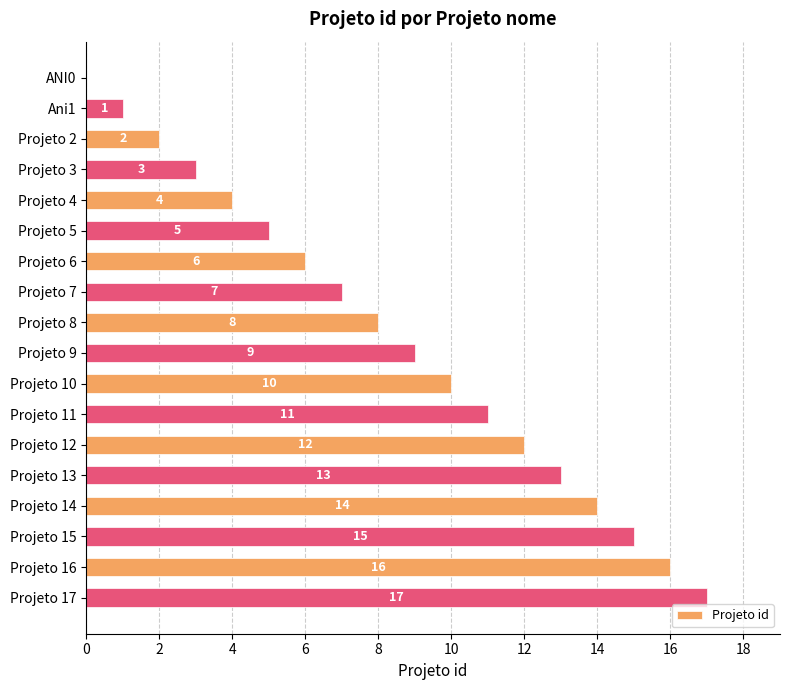

The value at Projeto 7 is 12. True or false?

False